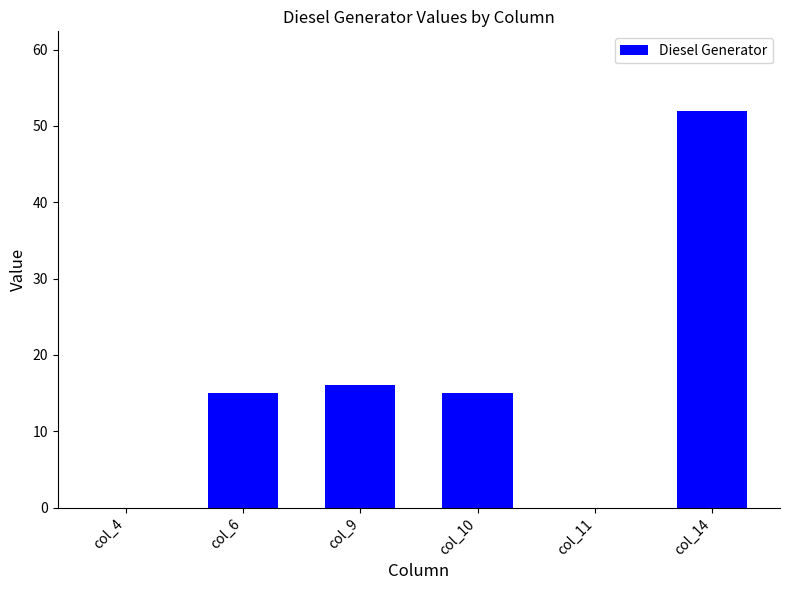

The chart shows a value of 15 at col_6. True or false?

True